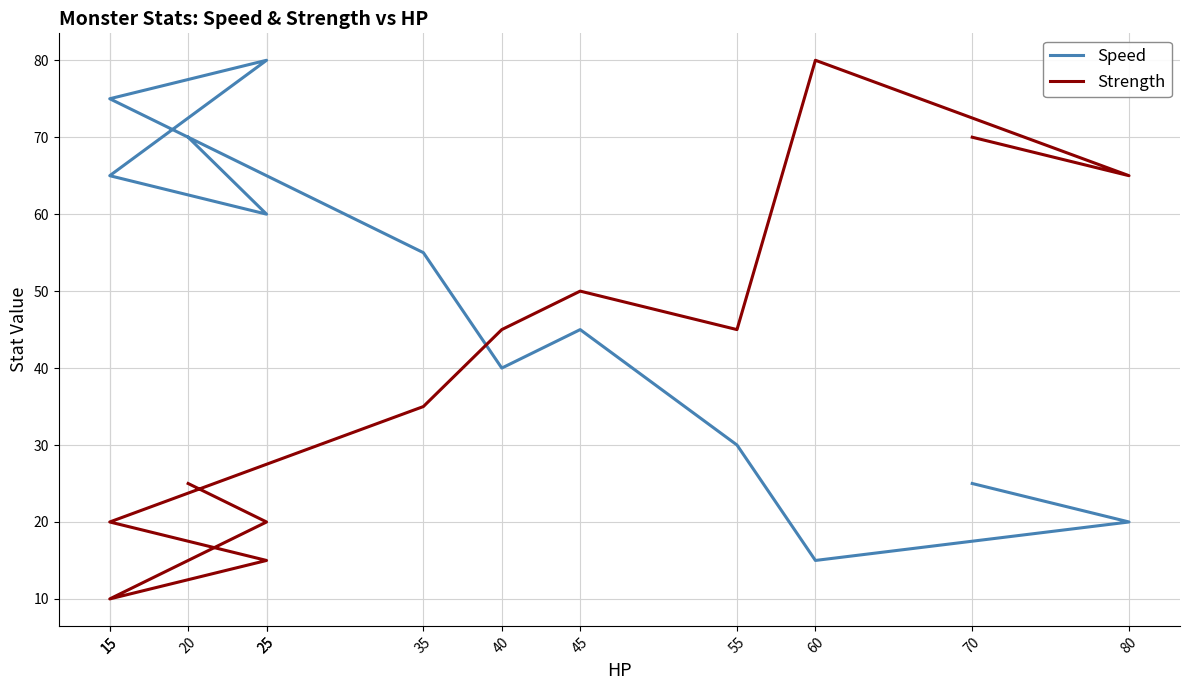

Which has a higher value, 60 or 15?

15